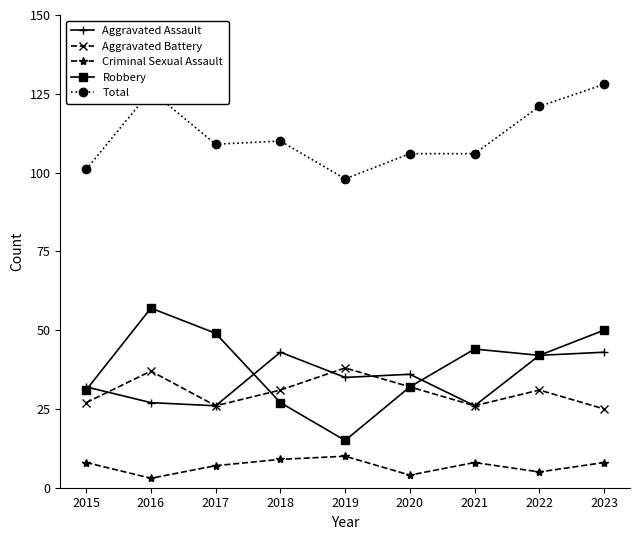

What is the maximum value shown in the chart?

128